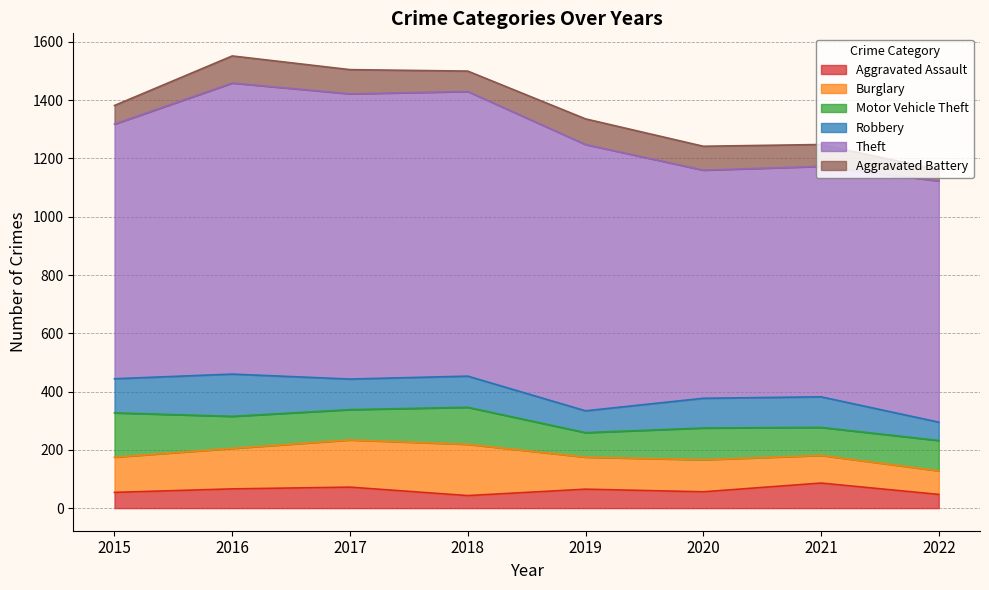

At how many categories does at least one series exceed 264?

8